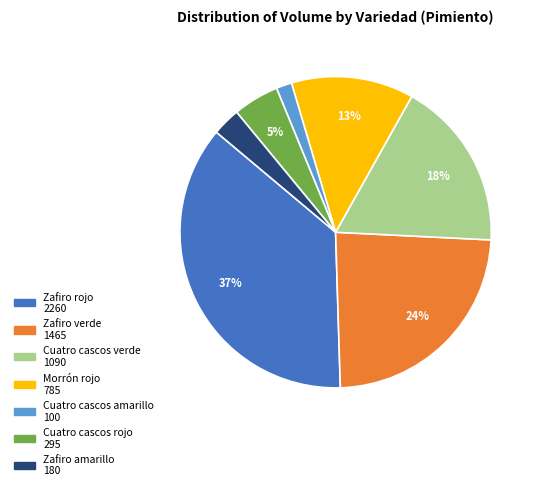

To the nearest percent, what is the average slice percentage?

14%